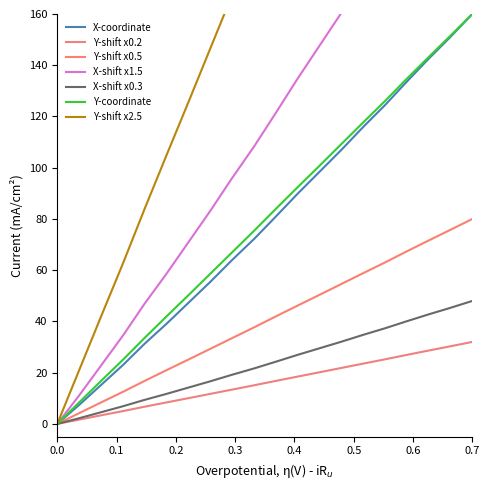

True or false: Y and X intersect in this chart.

False